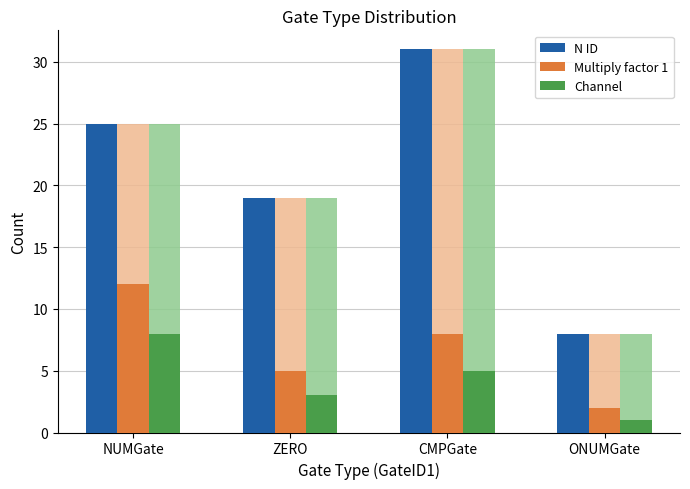

Where does the N ID series first go above 25?

CMPGate